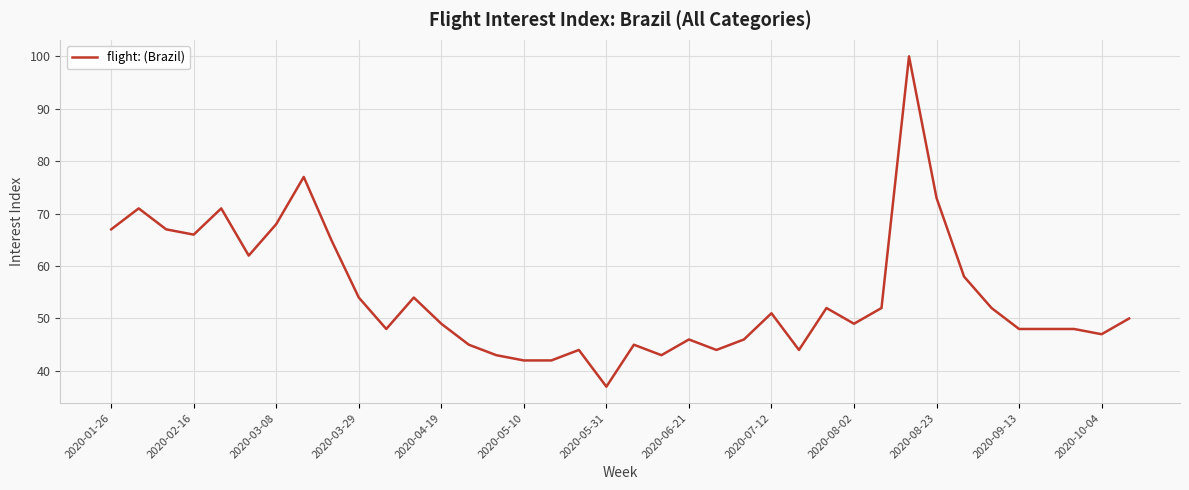

What is the greatest value displayed?

100